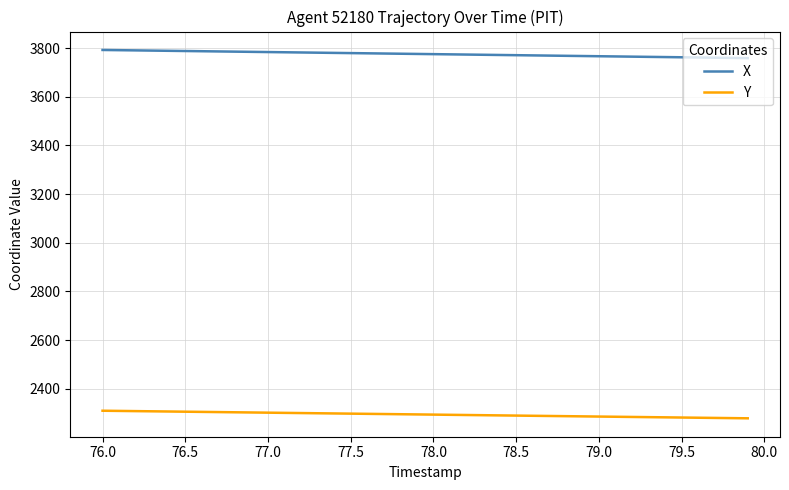

Which series has the largest range (max minus min)?

X